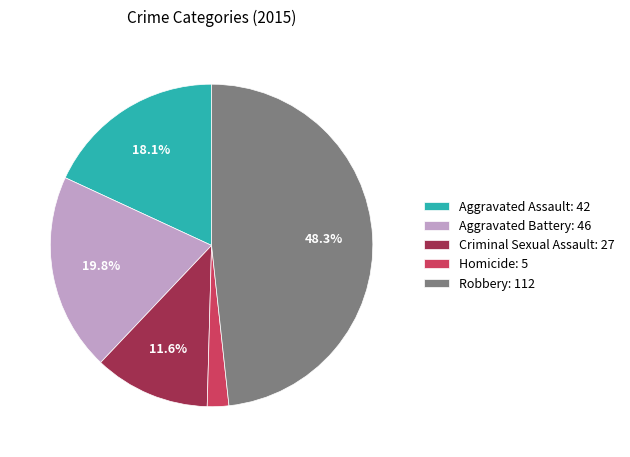

What is the largest slice in the pie chart?

Robbery